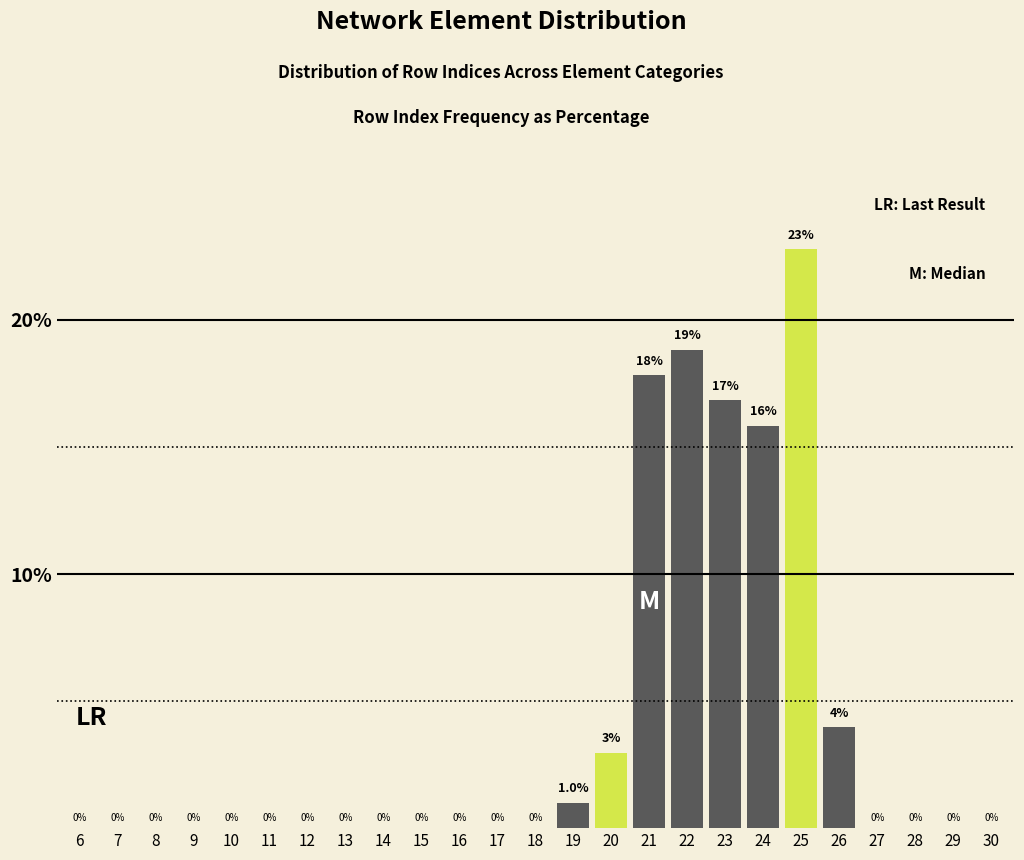

Reading left to right, extract all data points from this chart.

6=0.0	7=0.0	8=0.0	9=0.0	10=0.0	11=0.0	12=0.0	13=0.0	14=0.0	15=0.0	16=0.0	17=0.0	18=0.0	19=1.0	20=3.0	21=17.8	22=18.8	23=16.8	24=15.8	25=22.8	26=4.0	27=0.0	28=0.0	29=0.0	30=0.0